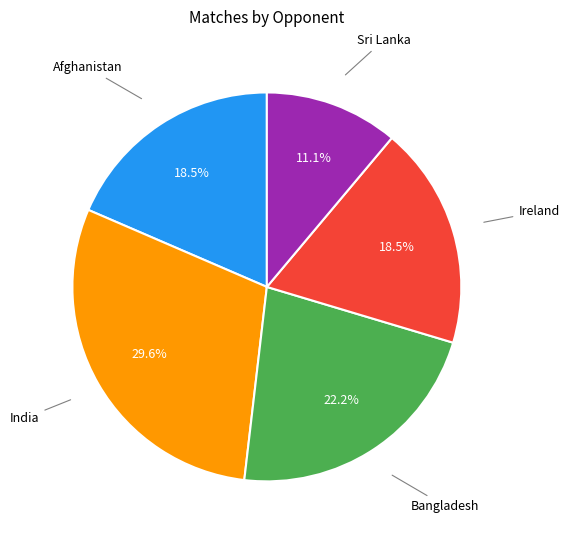

Is there a majority slice in this chart?

No